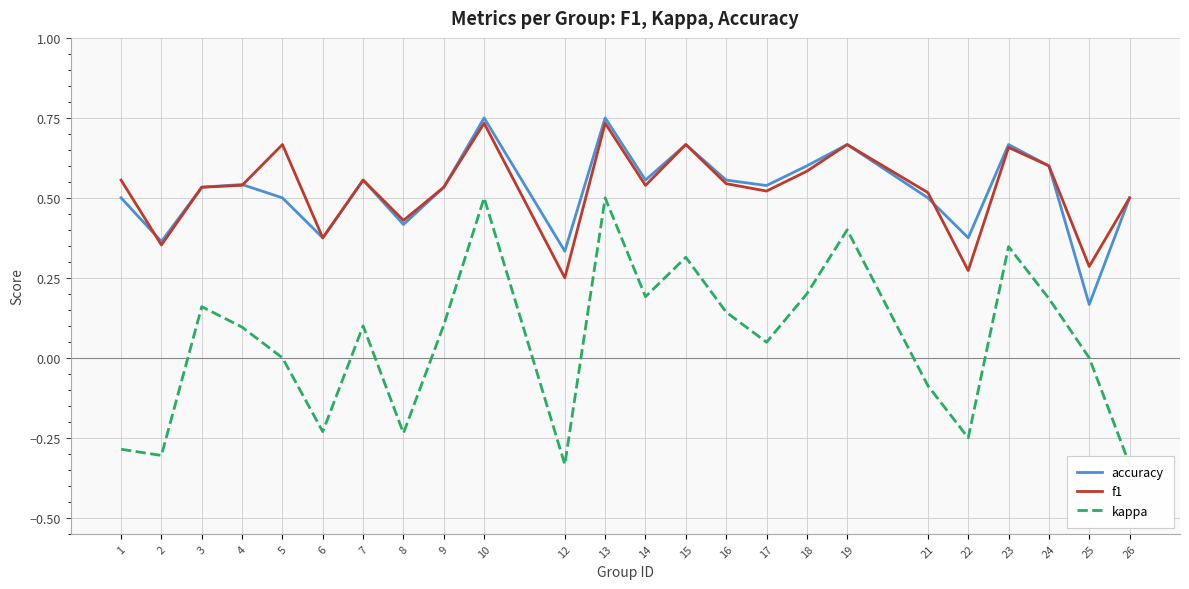

What is the difference between the second highest and minimum values in the kappa series?

0.8